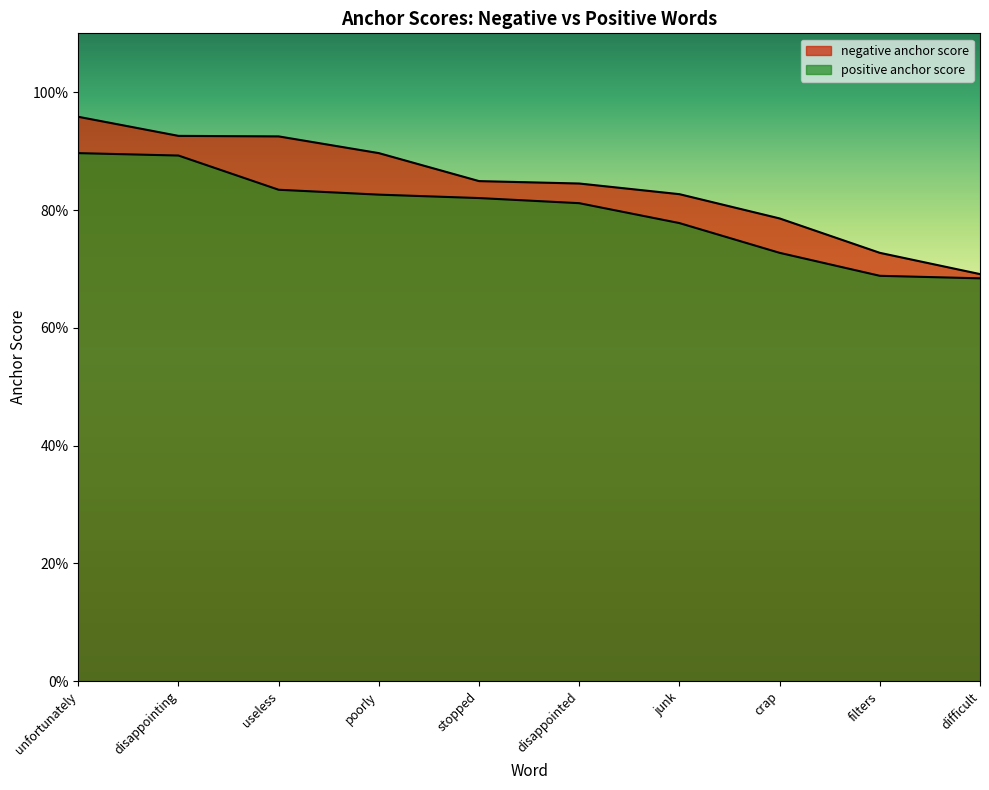

True or false: negative anchor score and positive anchor score cross at least once.

False